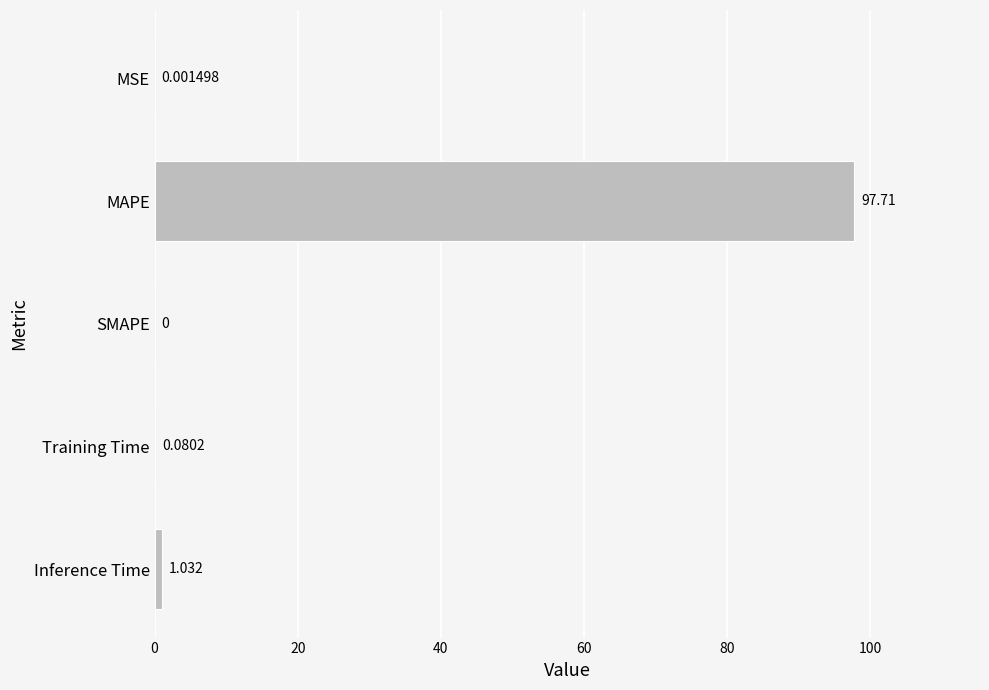

How many values exceed 0?

4